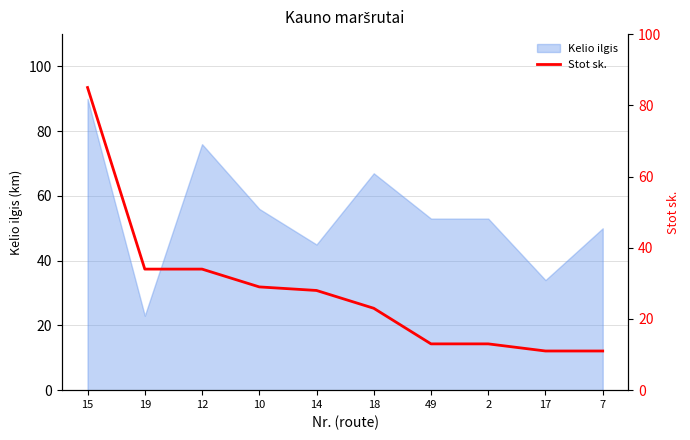

What position from the left is 2?

8